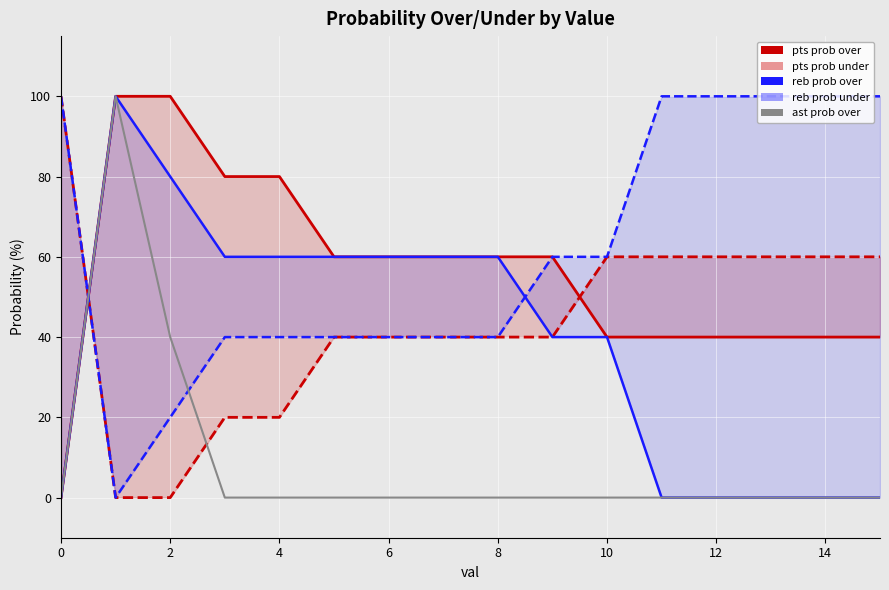

Is the value of reb prob under at 12 greater than the value of ast prob over at 6?

Yes